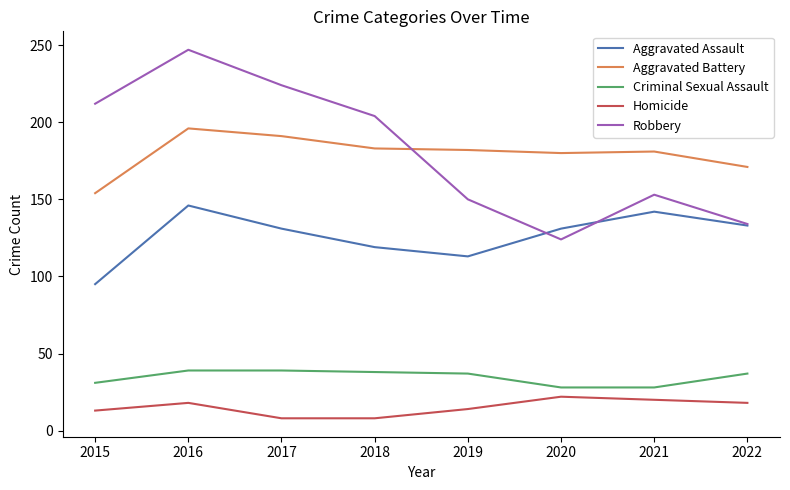

Which category has the highest value across all series?

2016